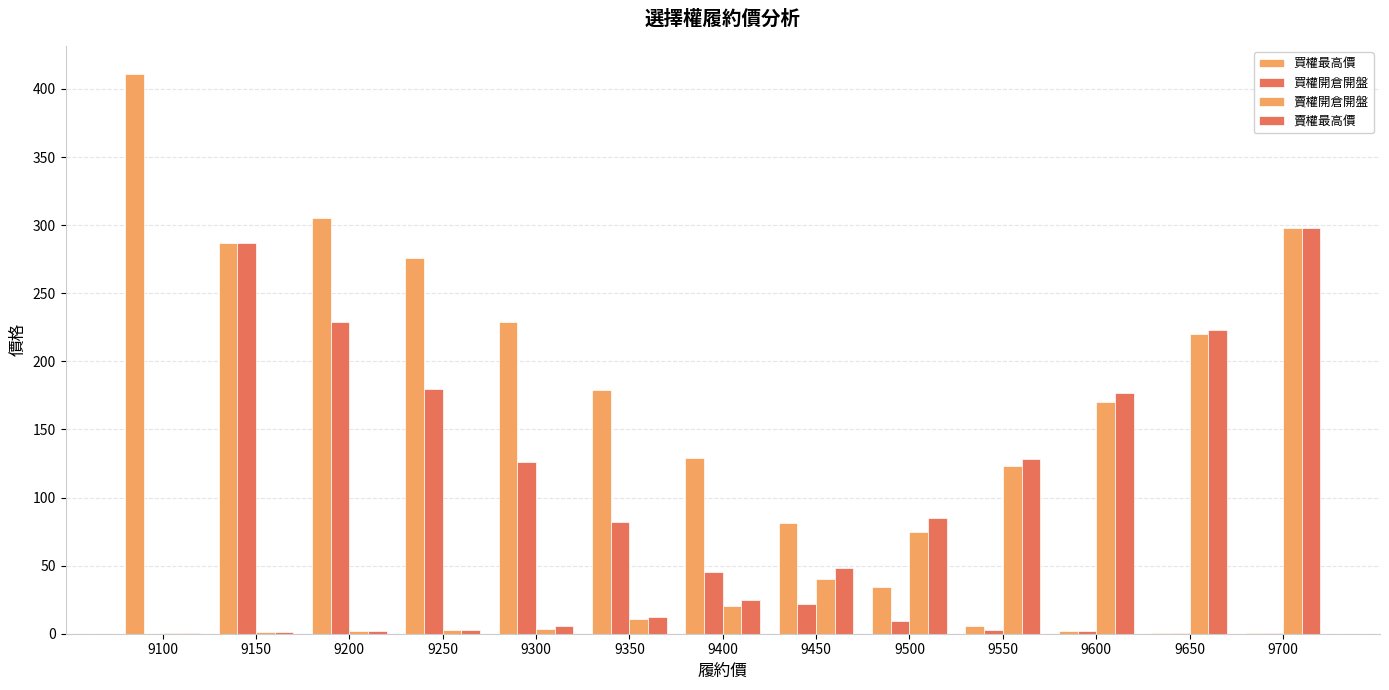

What is the sum of the 買權最高價 values at 9400 and 9250?

405.0